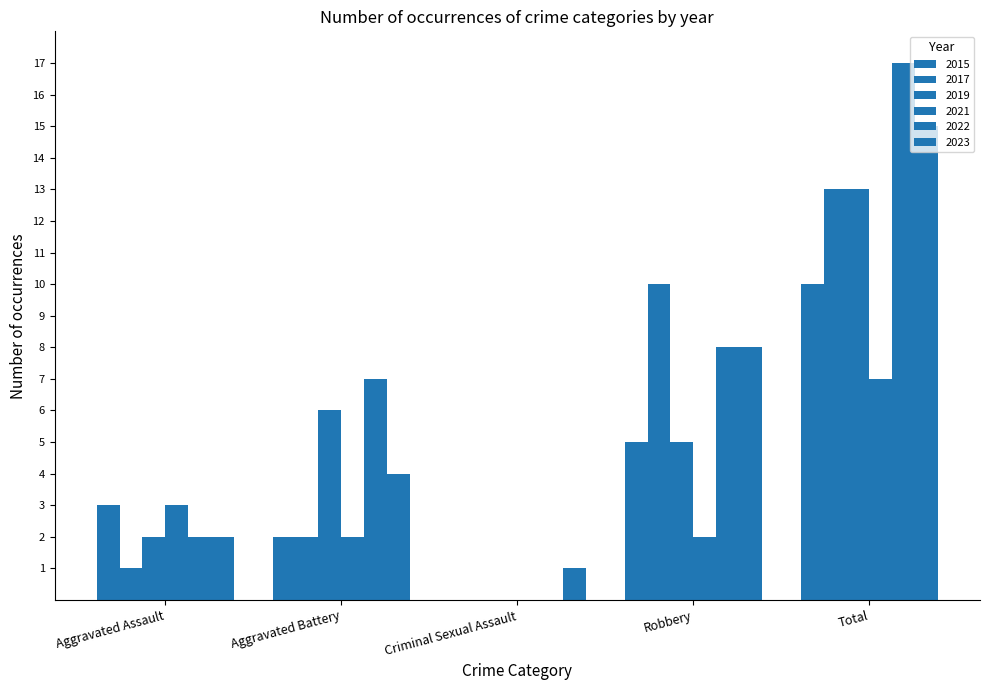

The value of 2019 at Aggravated Assault is 1. True or false?

False